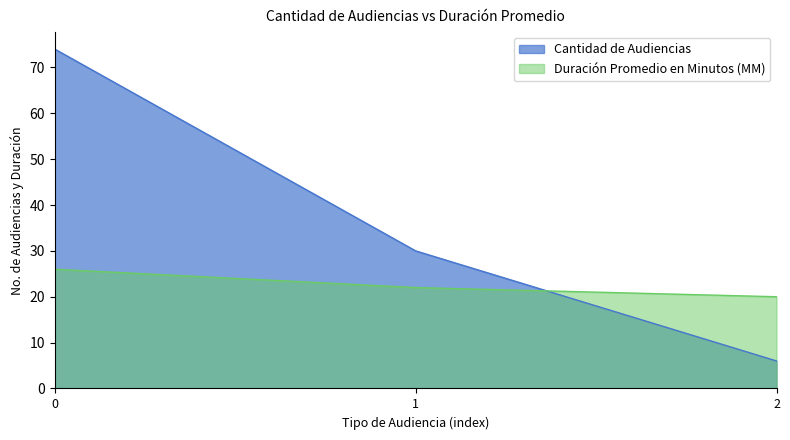

Is it true that Cantidad de Audiencias equals 11 at 2?

False